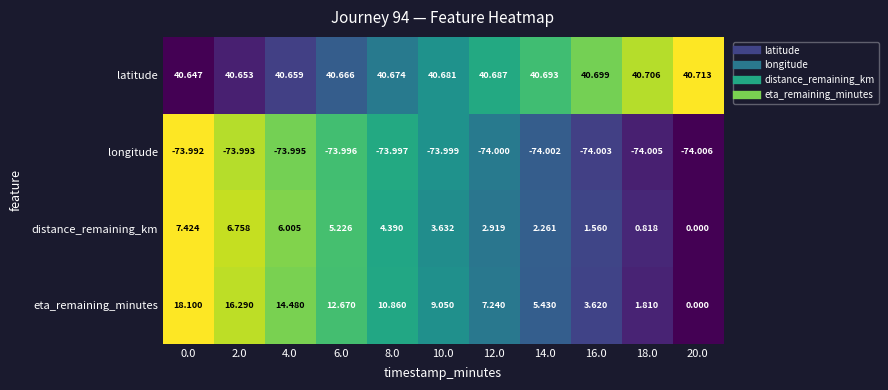

How many distinct data groups are displayed?

4